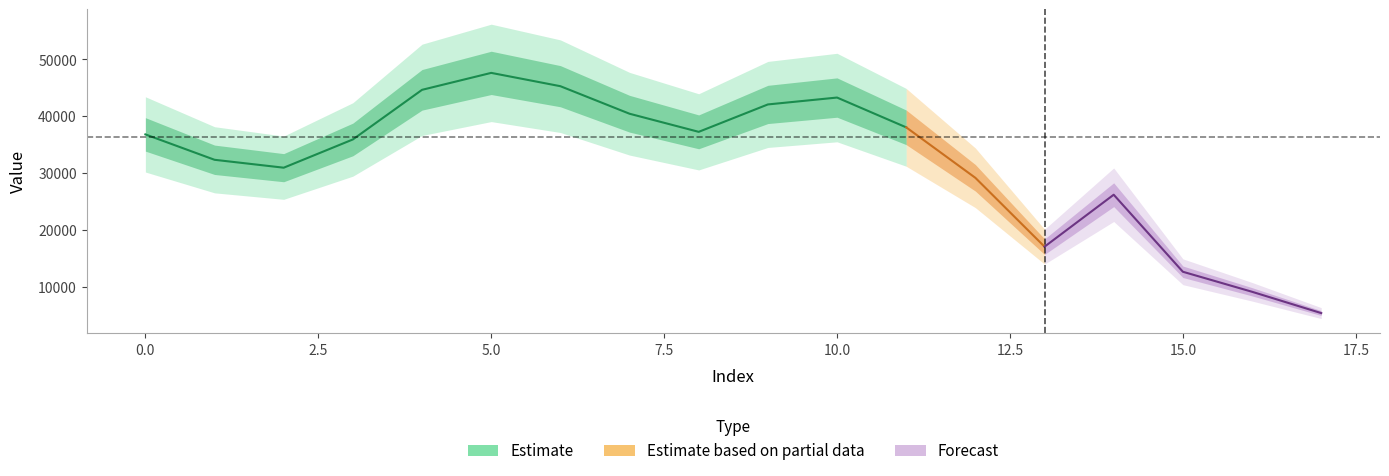

What is the difference between the values at 7 and 17?

35103